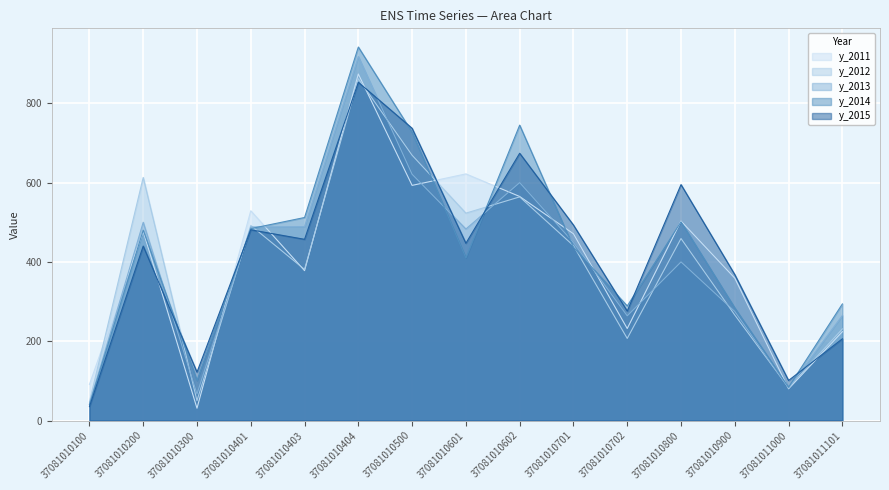

What is the difference between the maximum and minimum values in the y_2014 series?

902